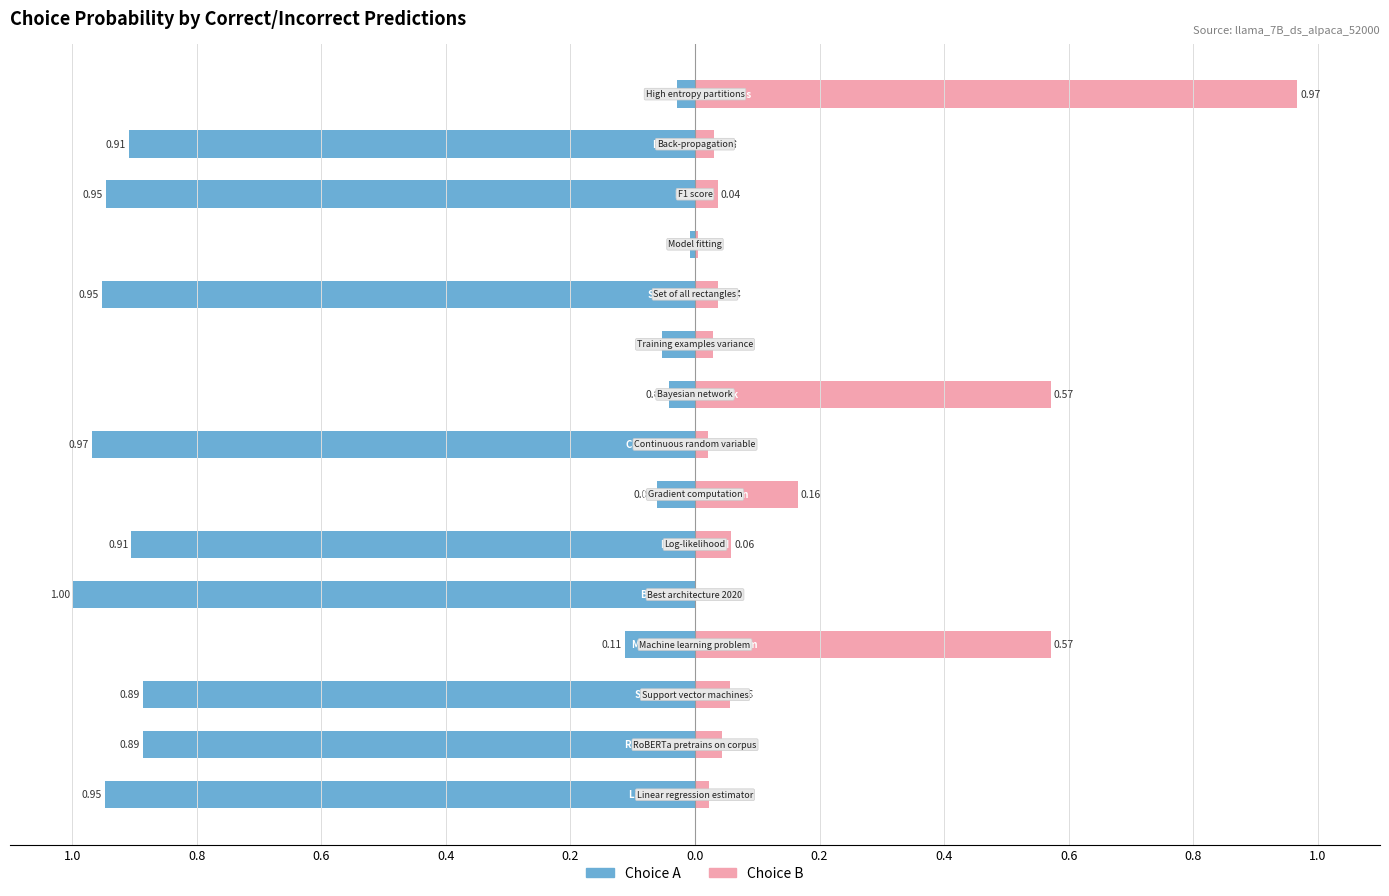

How many groups of bars are there?

15